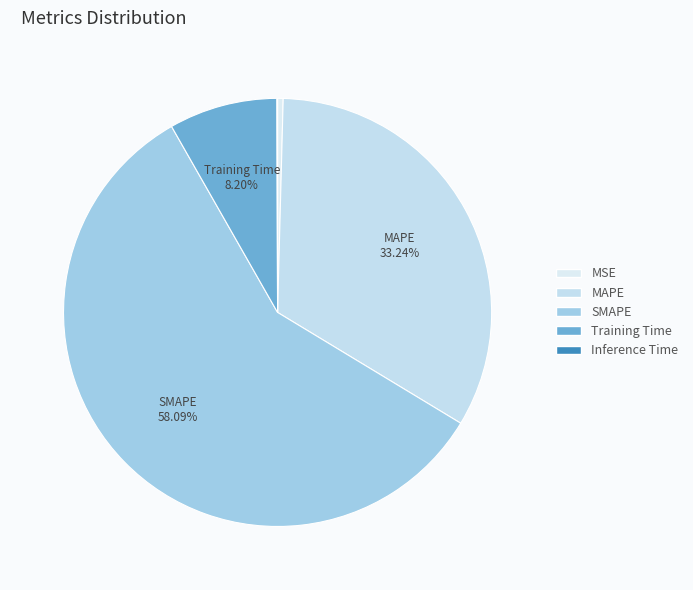

Which slice is the largest?

SMAPE